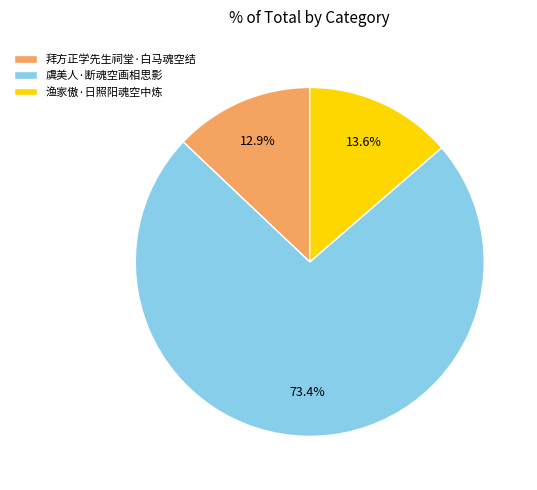

Rank the categories by value from highest to lowest.

虞美人·断魂空画相思影, 渔家傲·日照阳魂空中炼, 拜方正学先生祠堂·白马魂空结